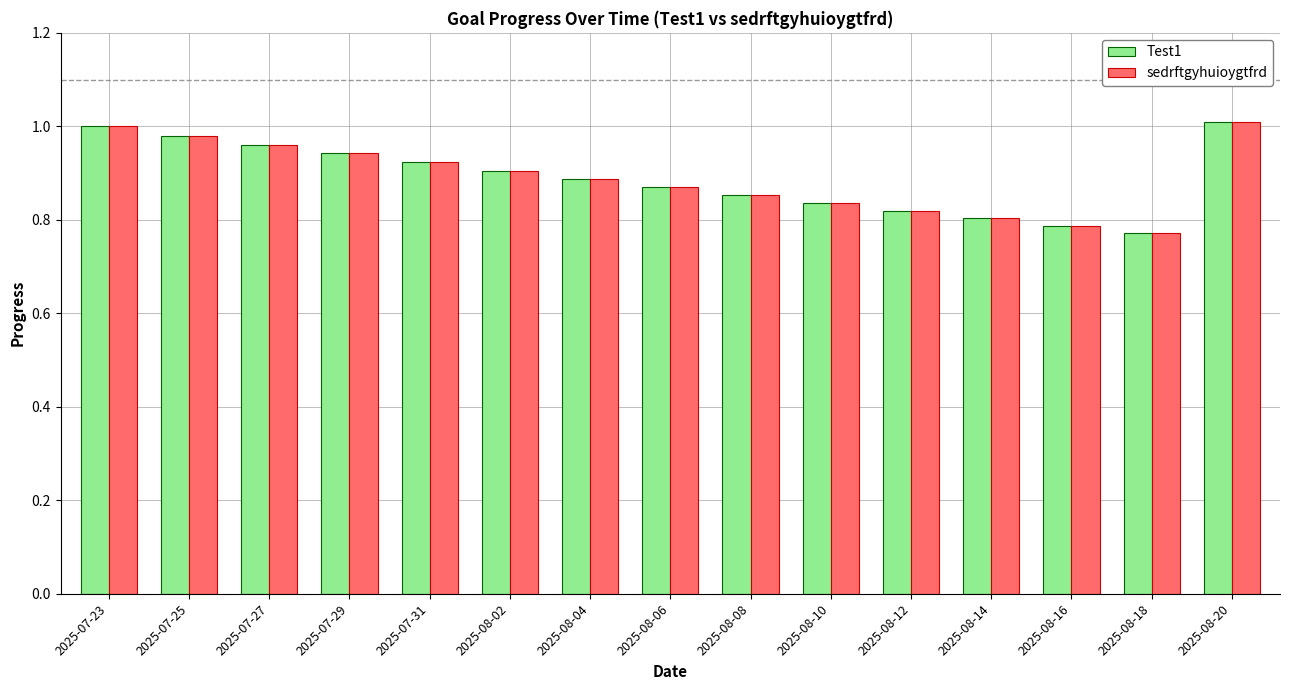

Is it true that Test1 equals 0.8 at 2025-08-10?

True